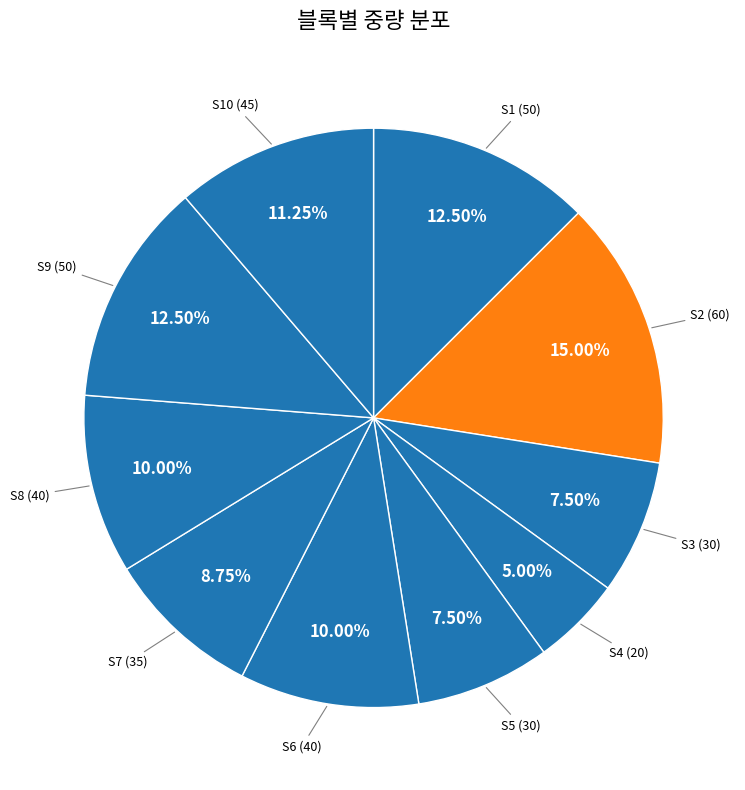

What is the largest slice in the pie chart?

S2